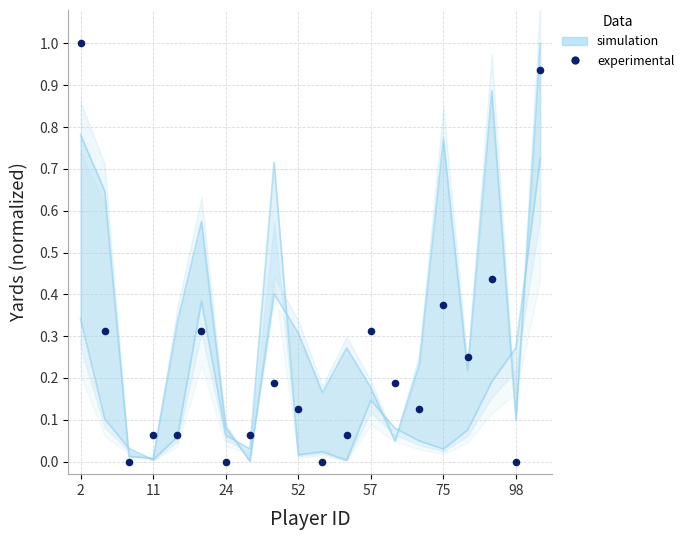

What is the change in value from 2 to 52?

-0.9